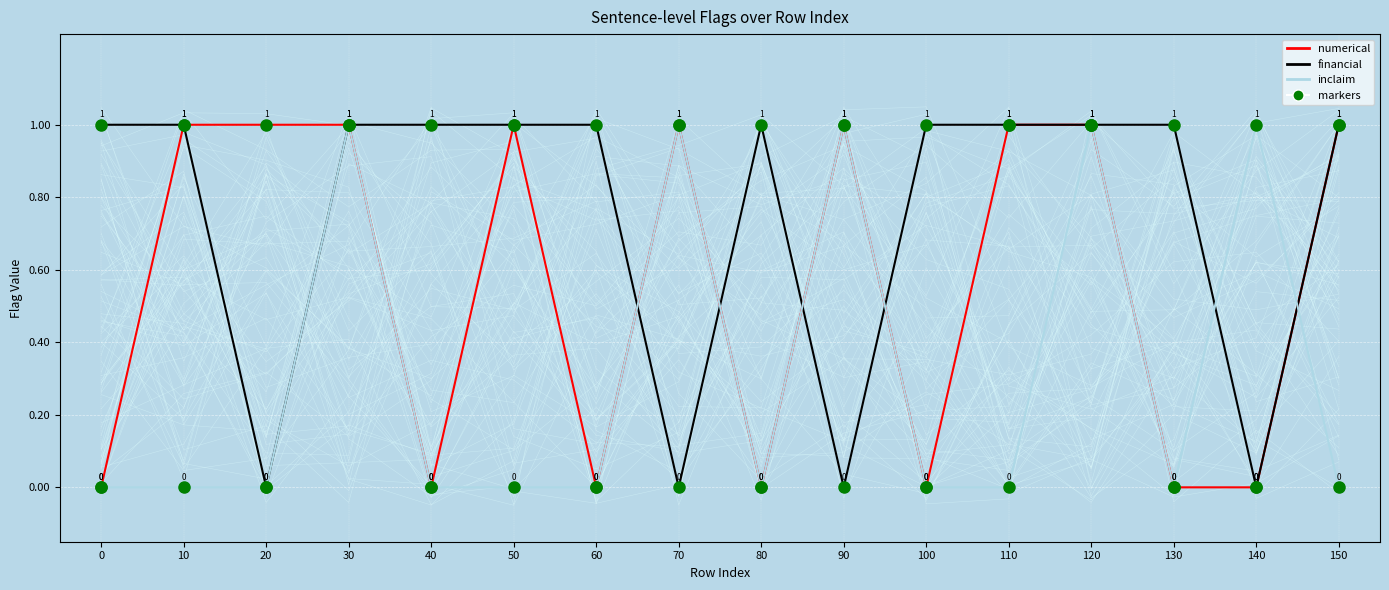

Which series contains the highest Y value?

numerical